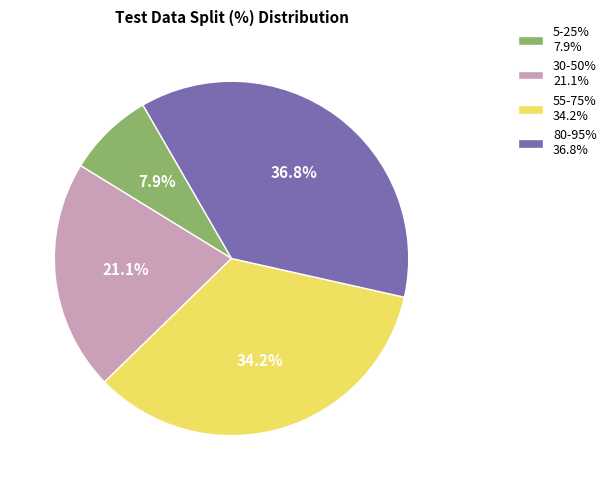

Combined, what portion of the pie is 30-50% 21.1% and 55-75% 34.2%?

55.3%